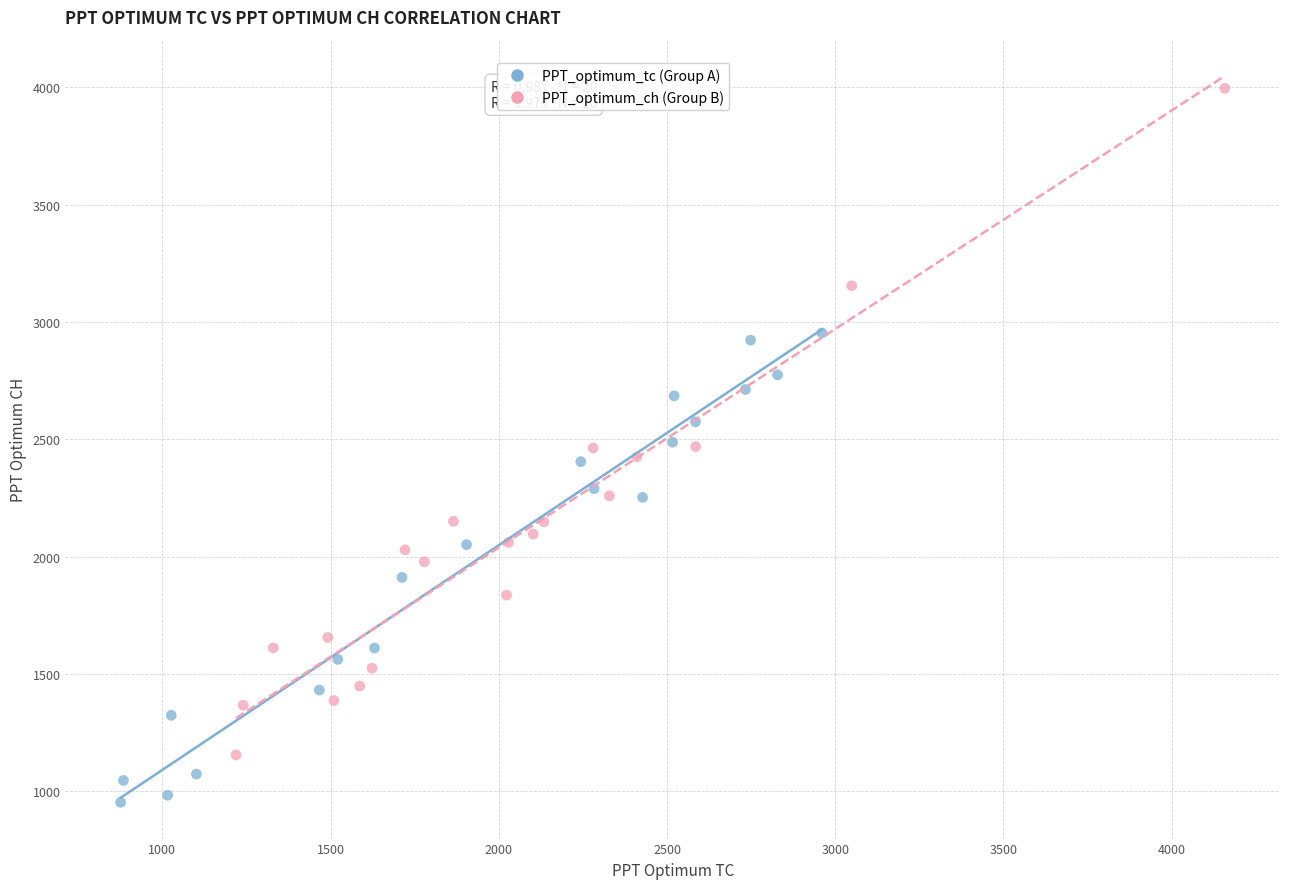

Which series reaches the minimum Y coordinate?

PPT_optimum_tc (Group A)